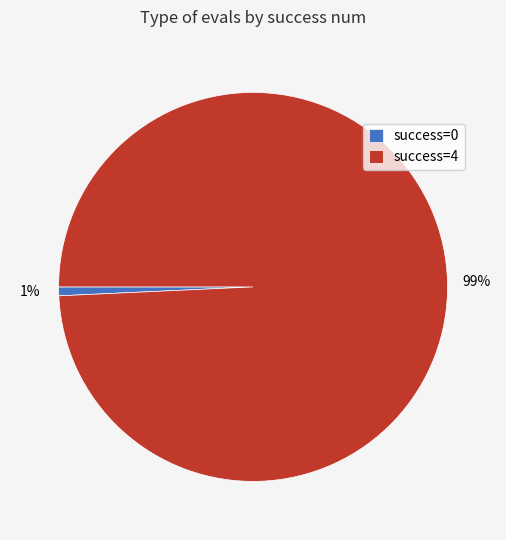

To the nearest percent, what percentage of the pie is success=0?

1%